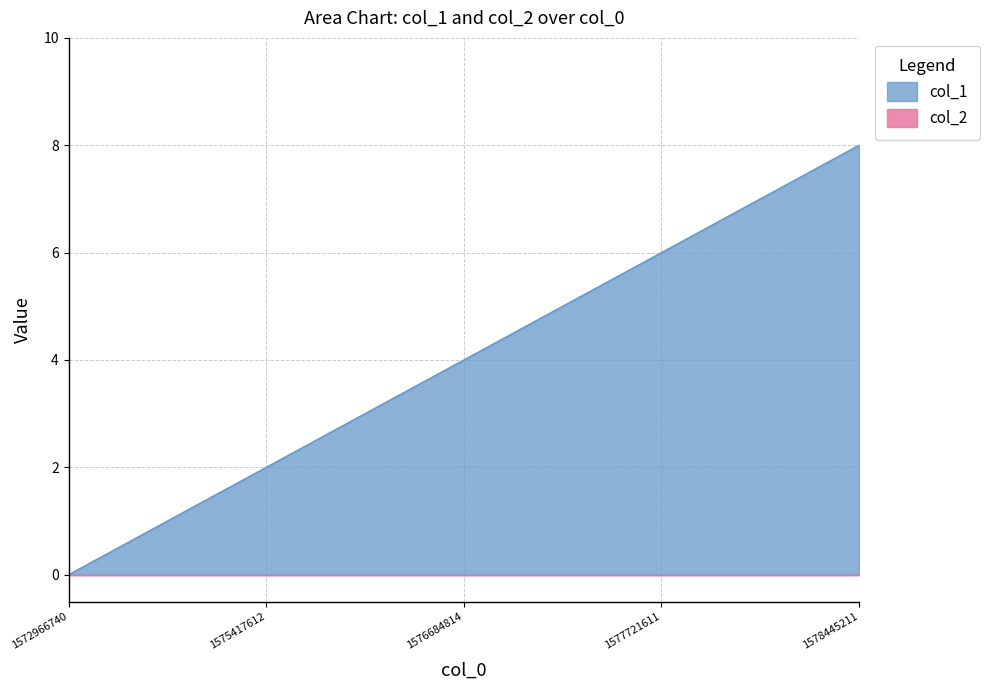

Which category has the highest value across all series?

1578445211